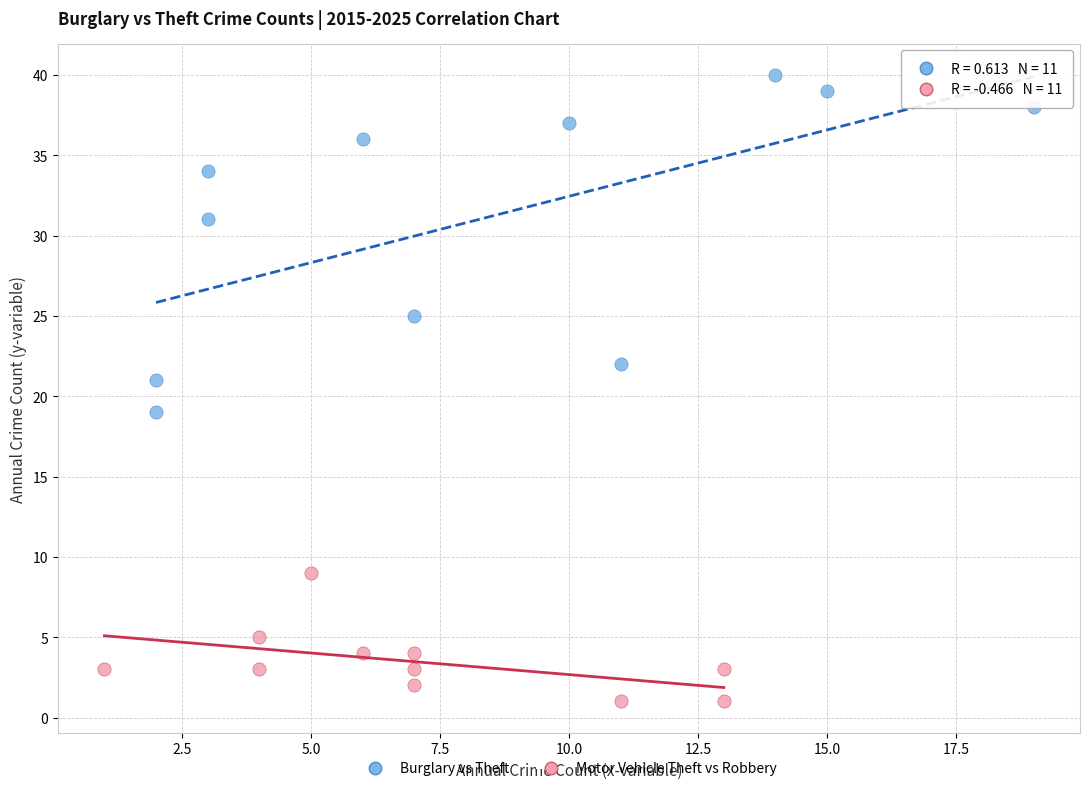

What are all the series names shown in the legend?

Burglary vs Theft, Motor Vehicle Theft vs Robbery